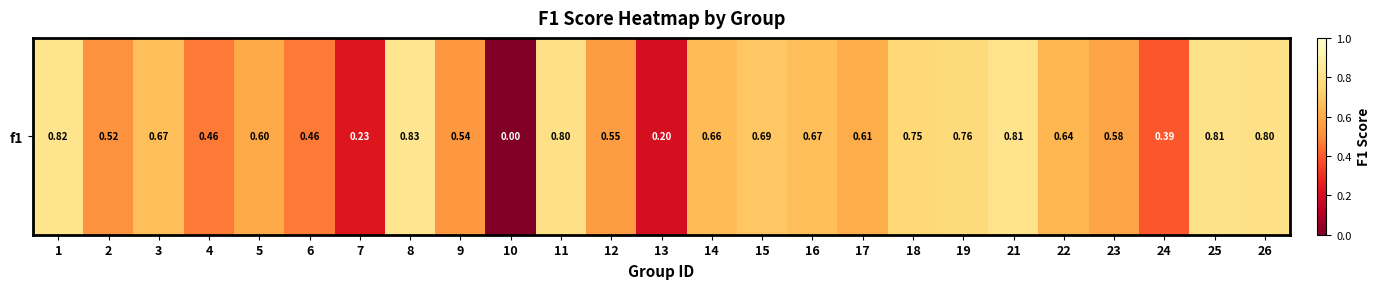

The value at 23 is 0.6. True or false?

True